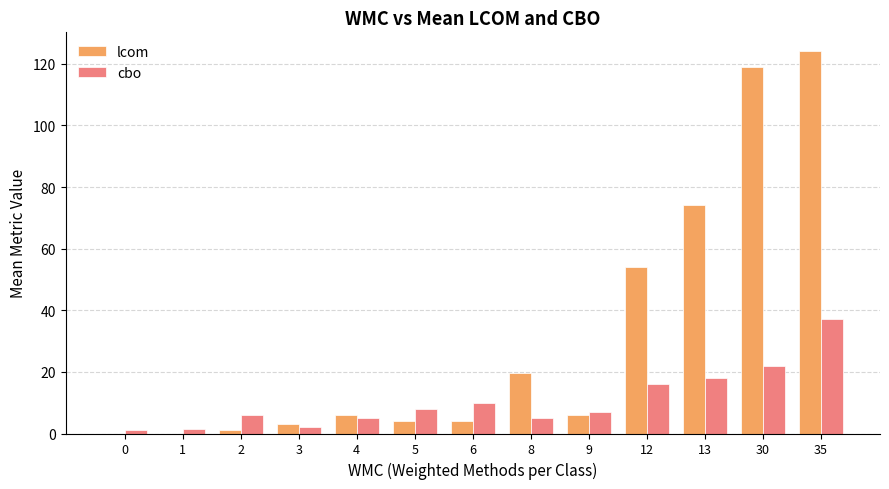

At which category is the sum across all series the highest?

35